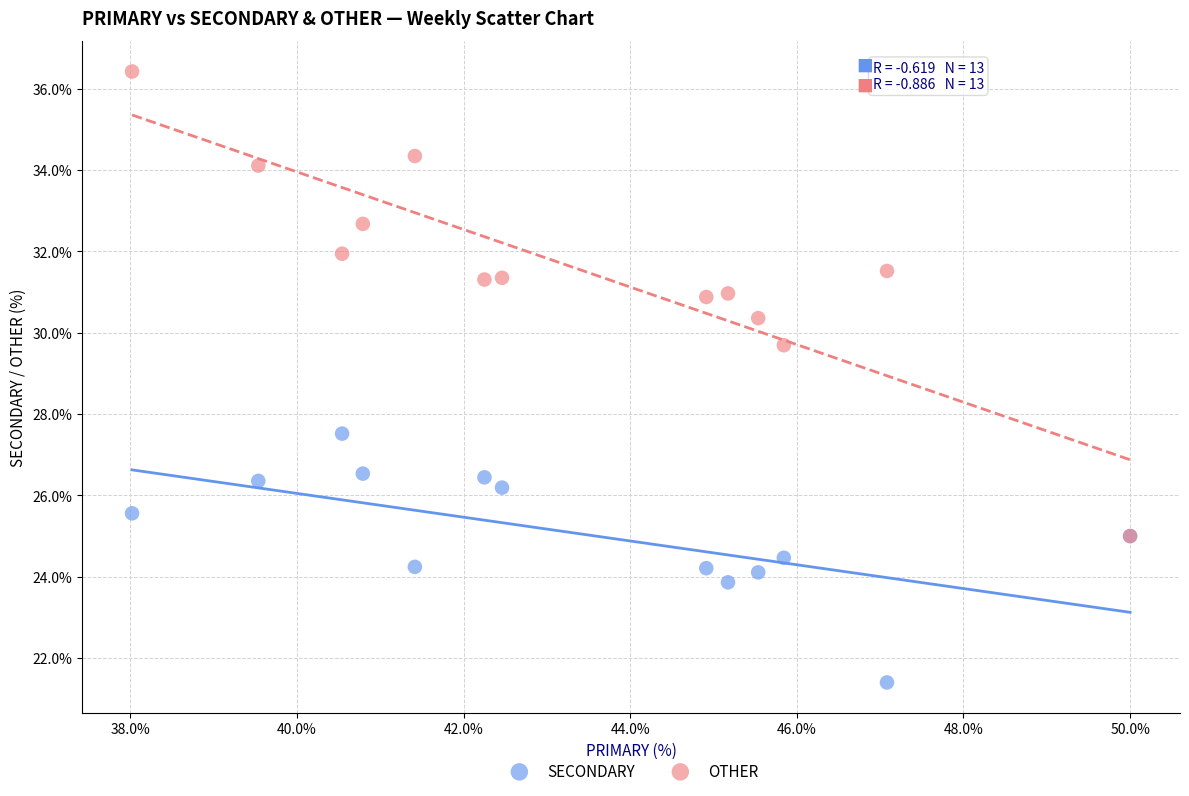

Which series reaches the maximum Y coordinate?

OTHER